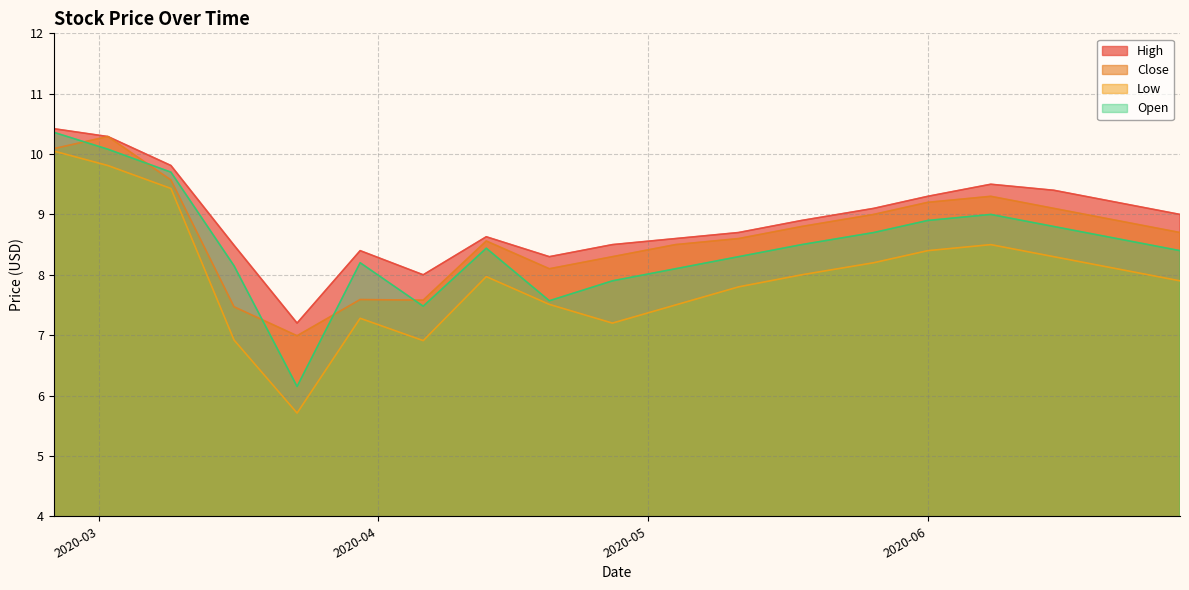

What is the spread (max minus min) of values at 2020-04-20?

0.8